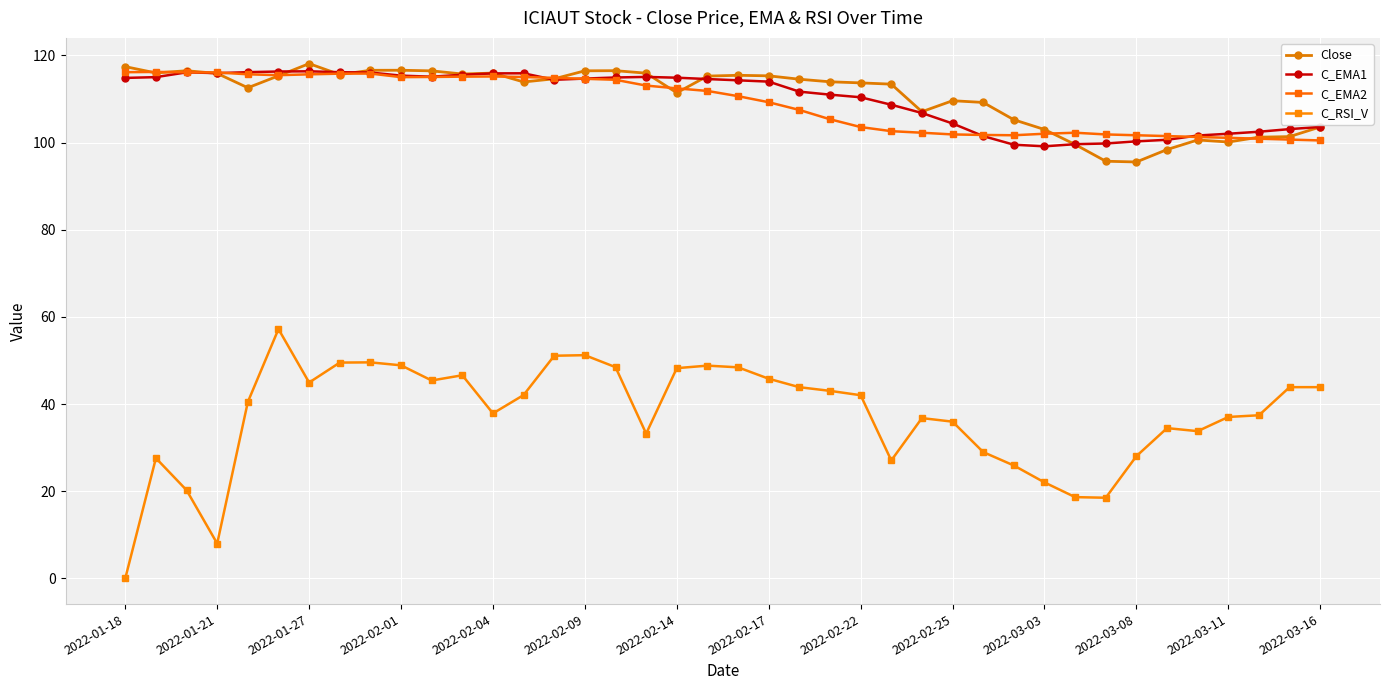

Does the chart have visible grid lines?

Yes